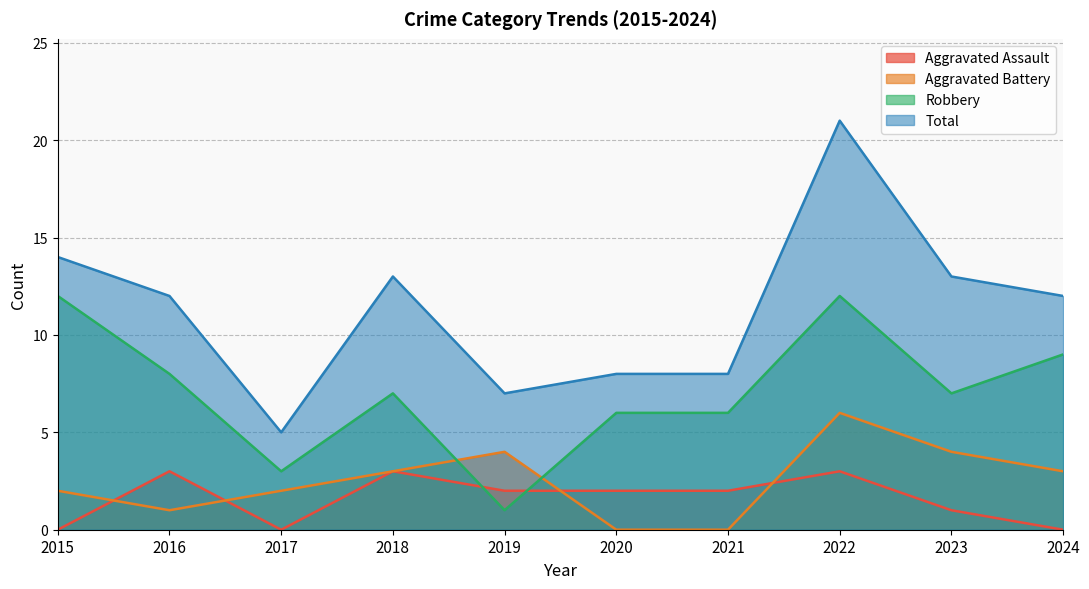

Between 2022 and 2024, which series saw the biggest shift?

Total